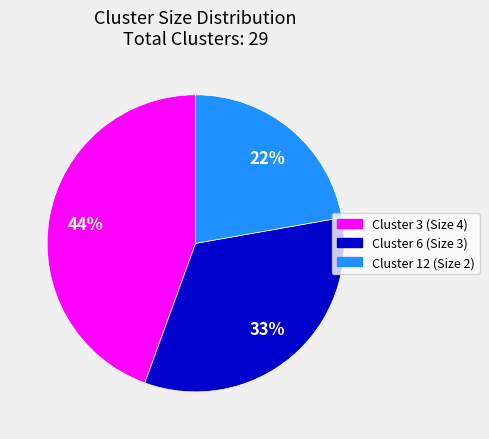

The Cluster 12 (Size 2) slice represents 16% of the pie. True or false?

False